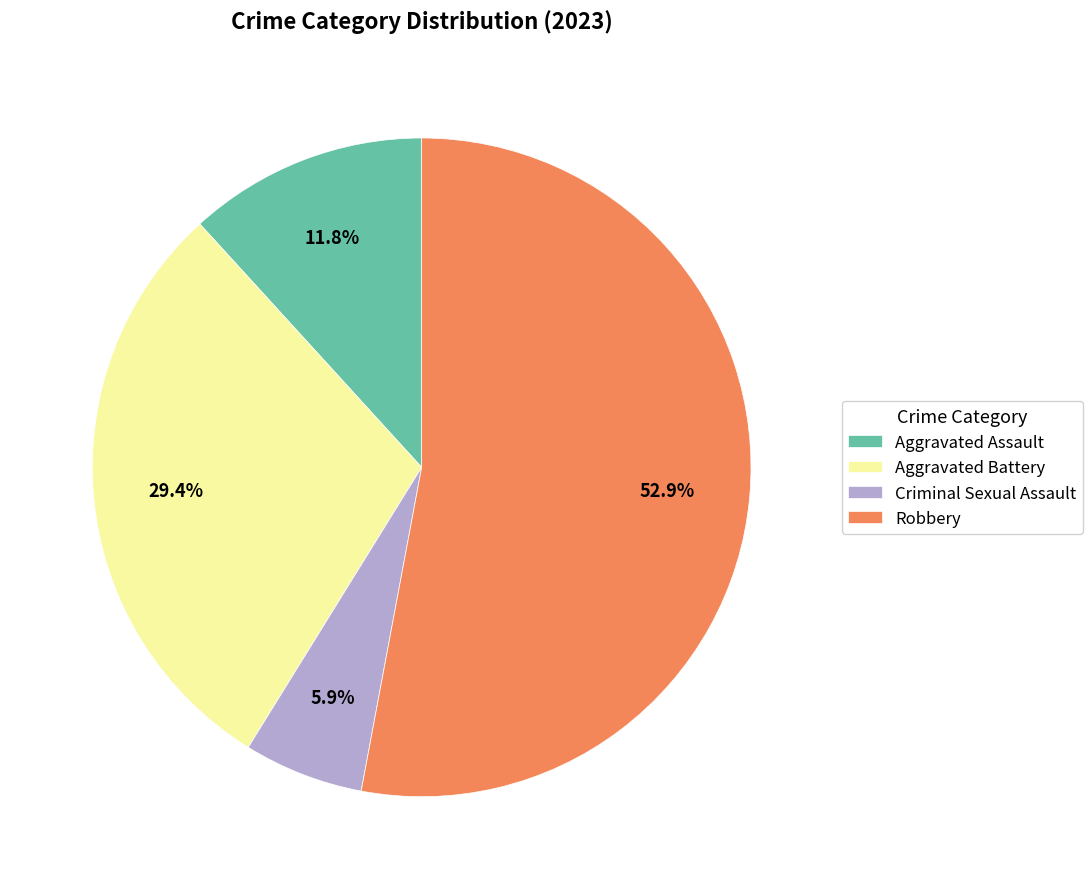

What is the smallest slice in the pie chart?

Criminal Sexual Assault